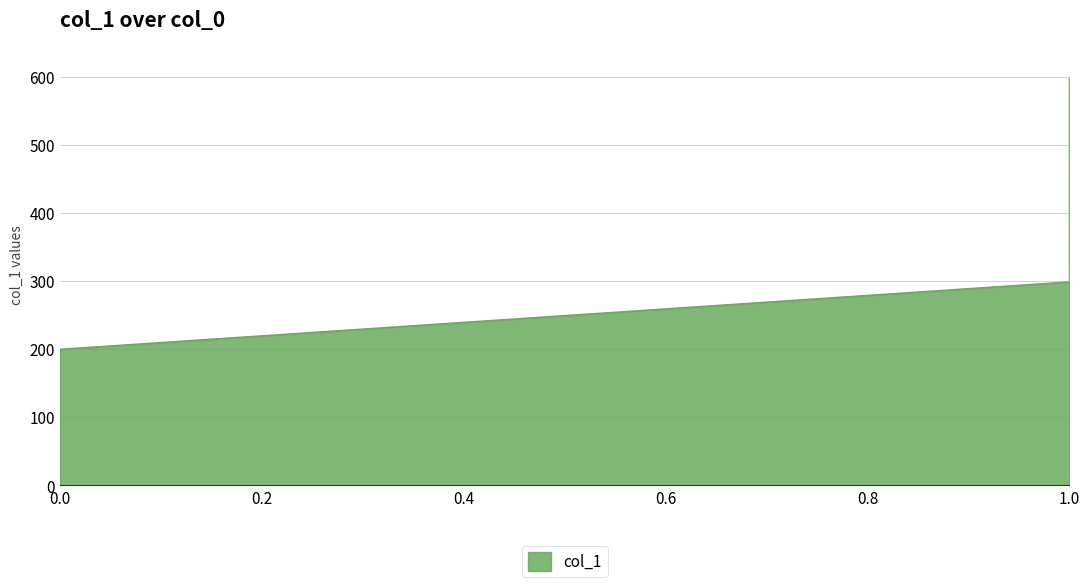

Count the number of data series in this chart.

1